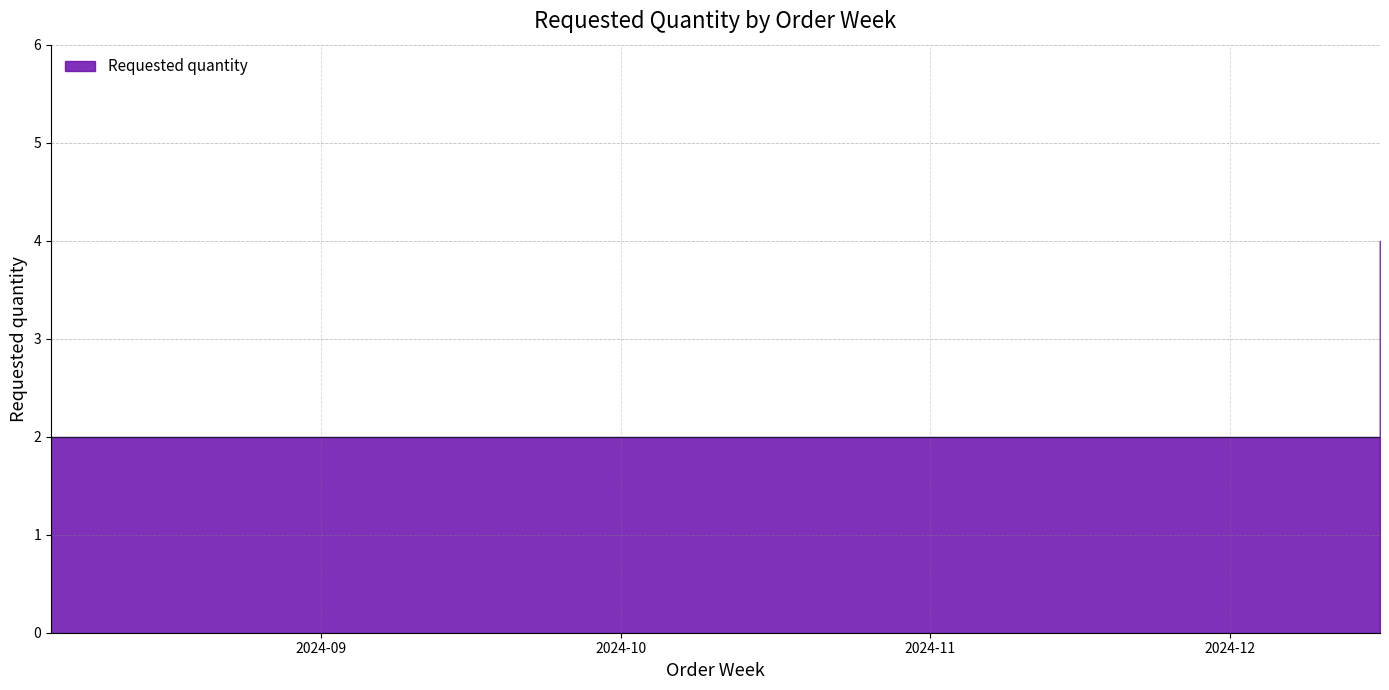

Between 2024-08-05 and 2024-08-19, which is larger?

2024-08-05